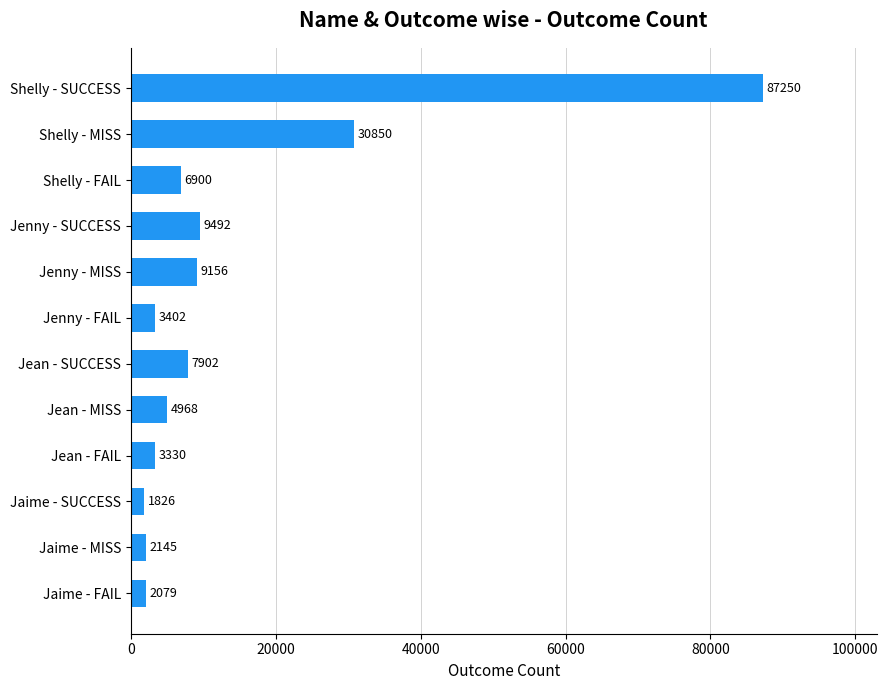

What is the difference between the maximum and second lowest values?

85171